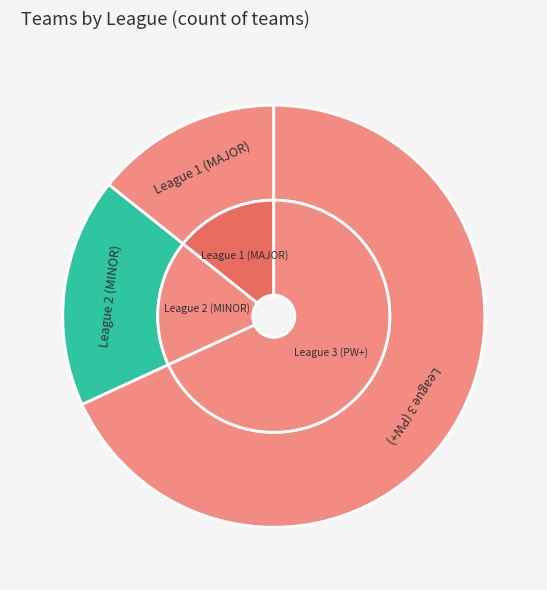

Count the number of slices in the pie.

3